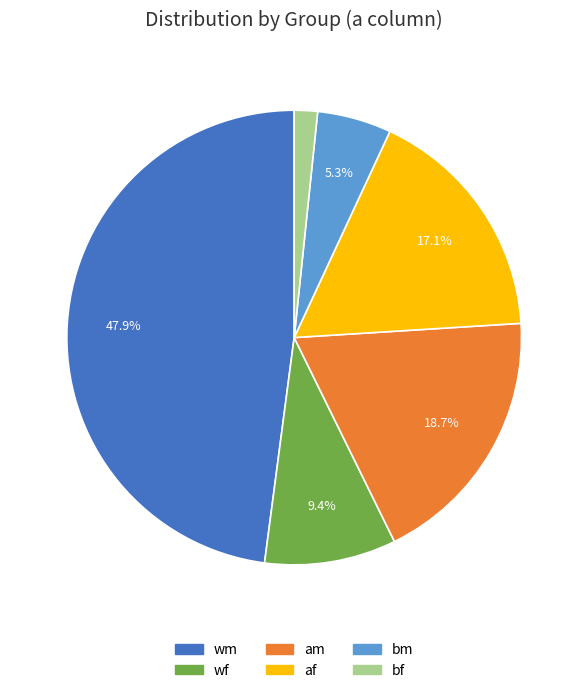

What percentage do af and am together represent?

35.8%